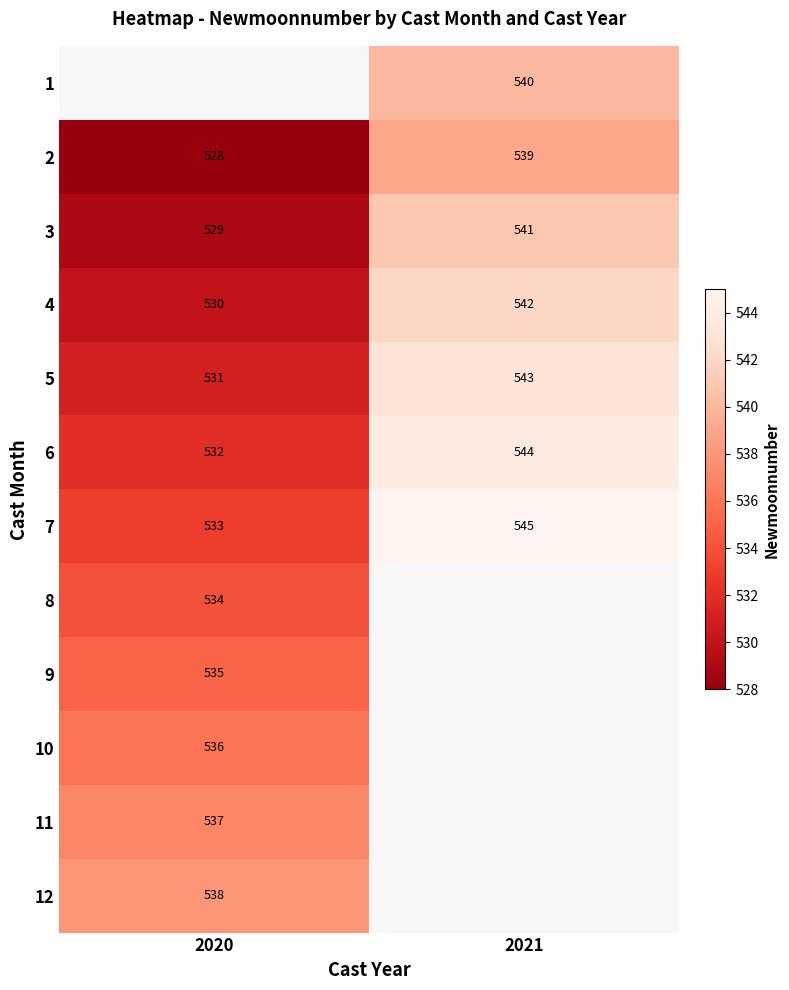

What is the sum of the 2 values at 2021 and 2020?

1067